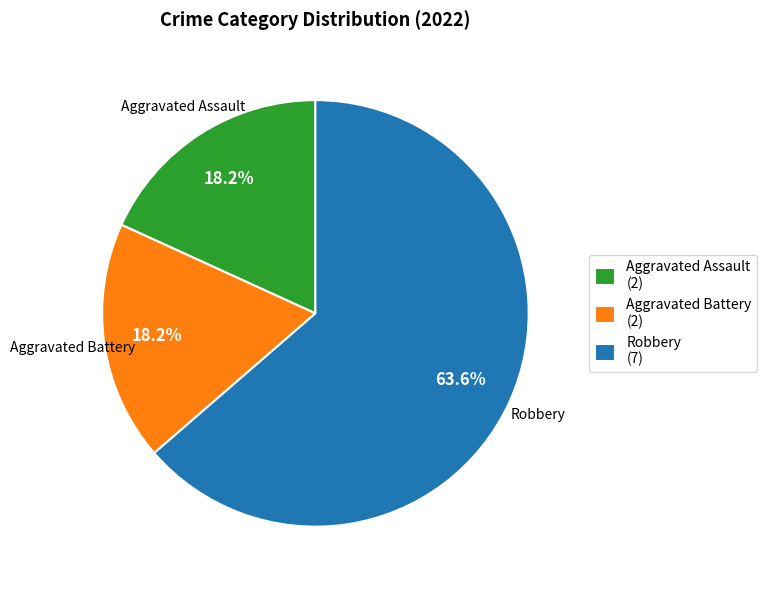

Which slice is the largest?

Robbery (7)